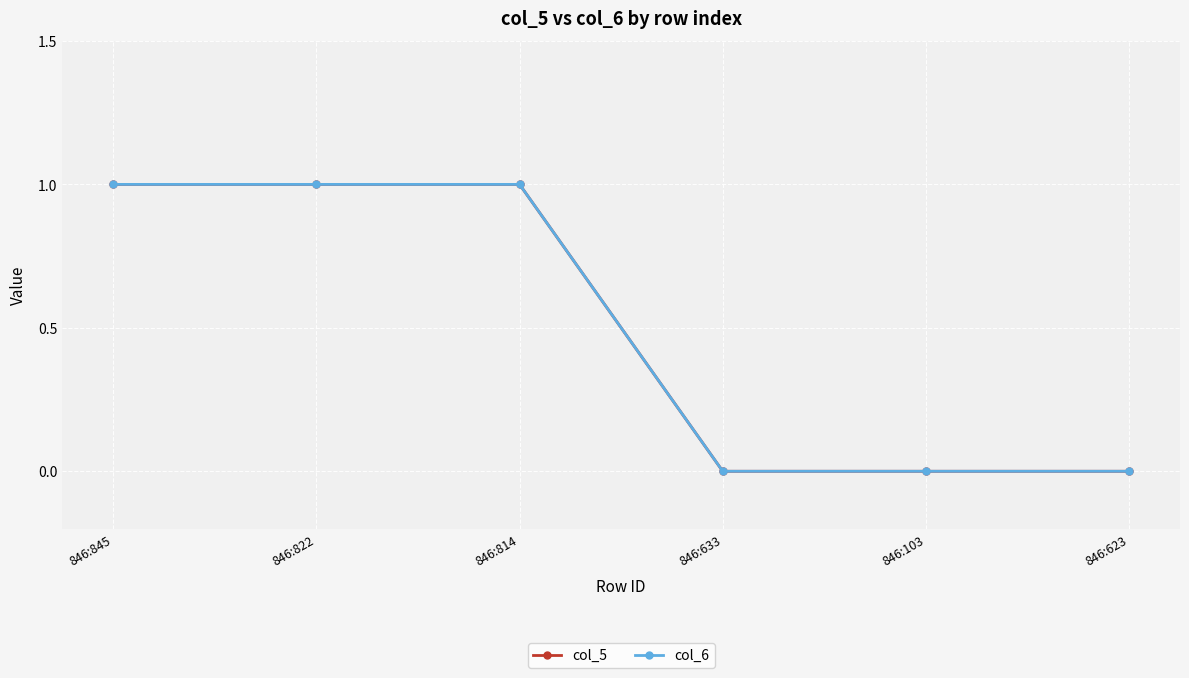

True or false: col_6 has a value of 1 at 846:822.

True